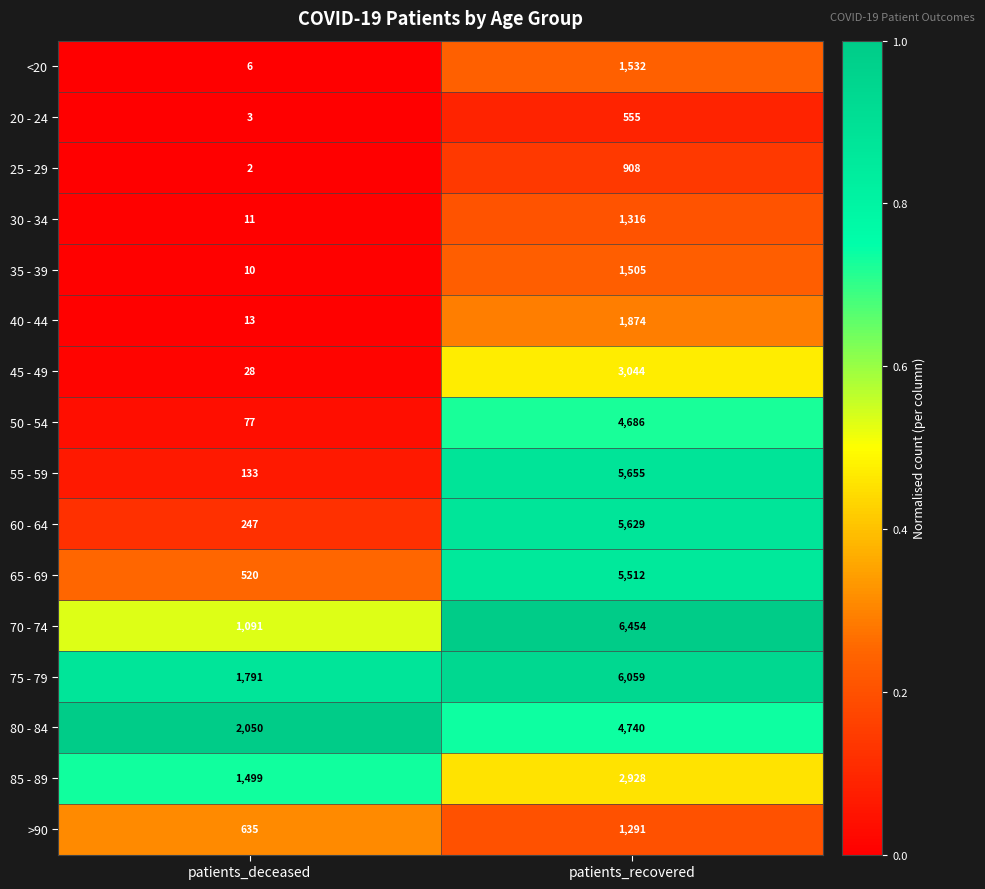

At which label does 45 - 49 reach its minimum?

patients_deceased